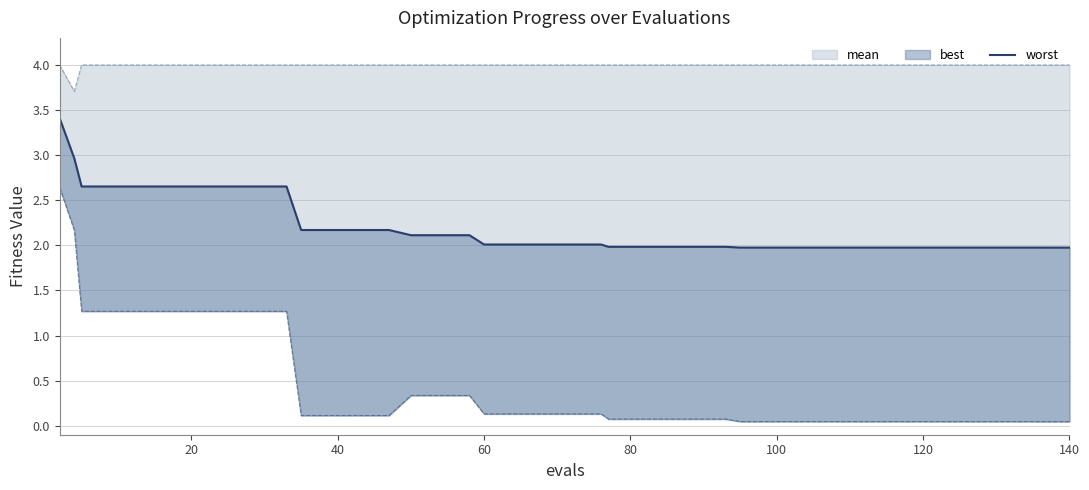

What is the difference between the second highest and minimum values?

1.0